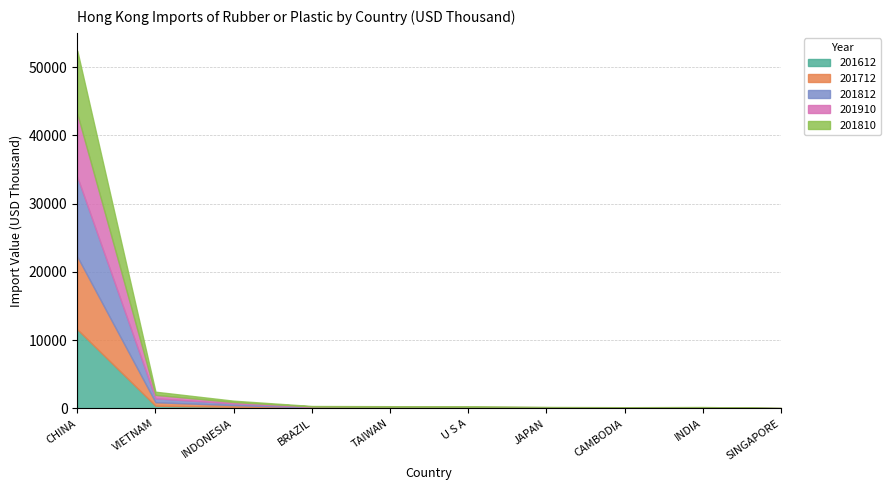

Between JAPAN and U S A, which is larger?

U S A